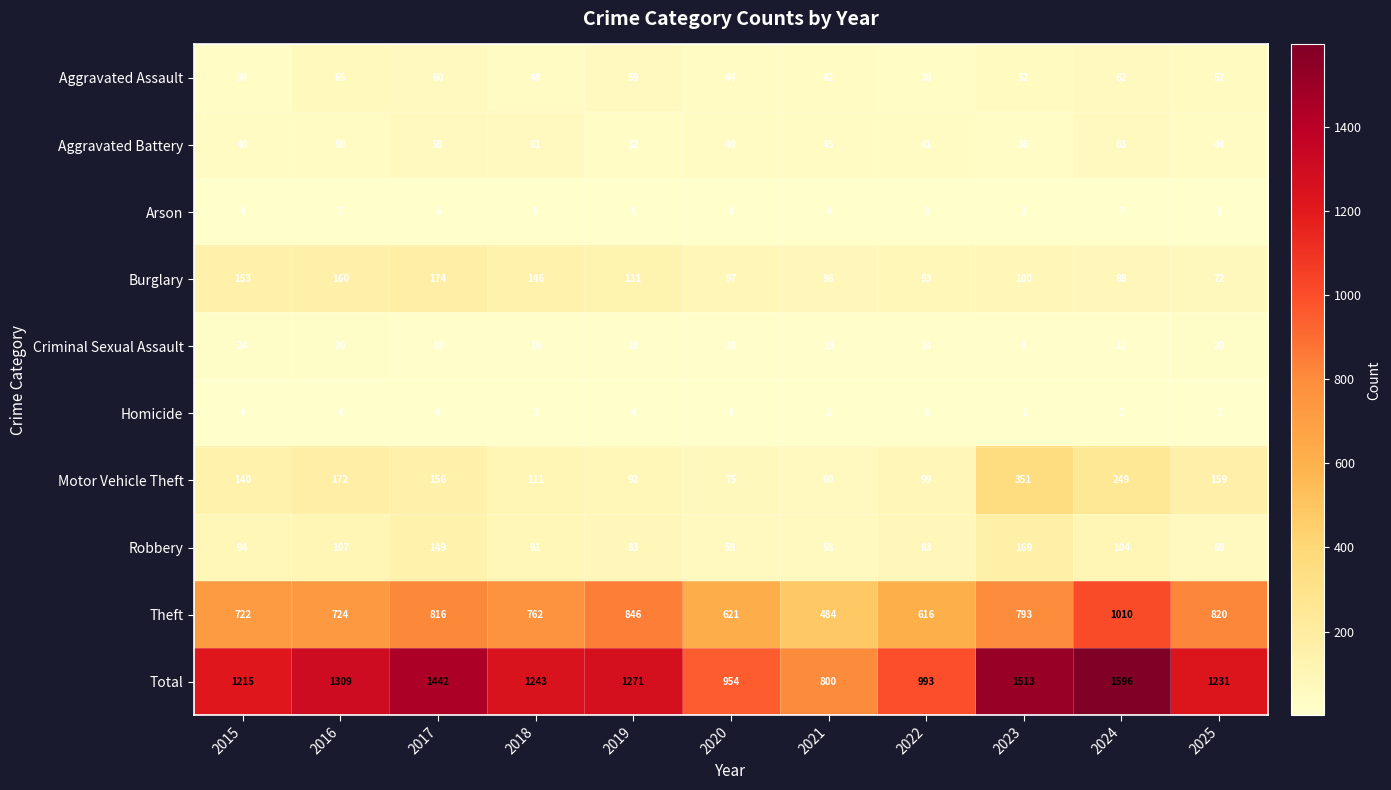

How many series are shown in this chart?

10